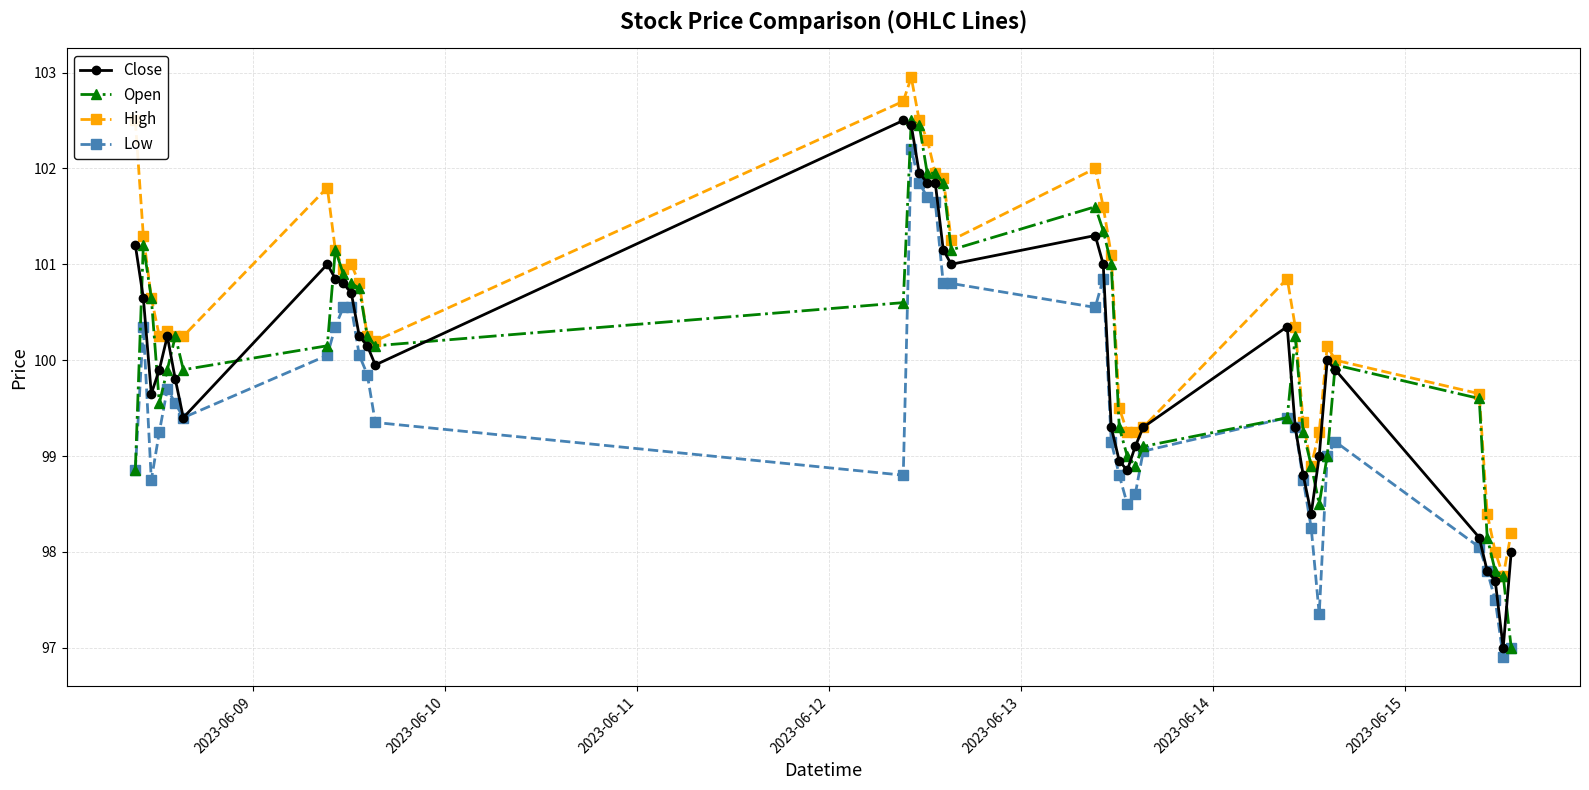

What is the value of the Close point at the 21st from the left?

101.0